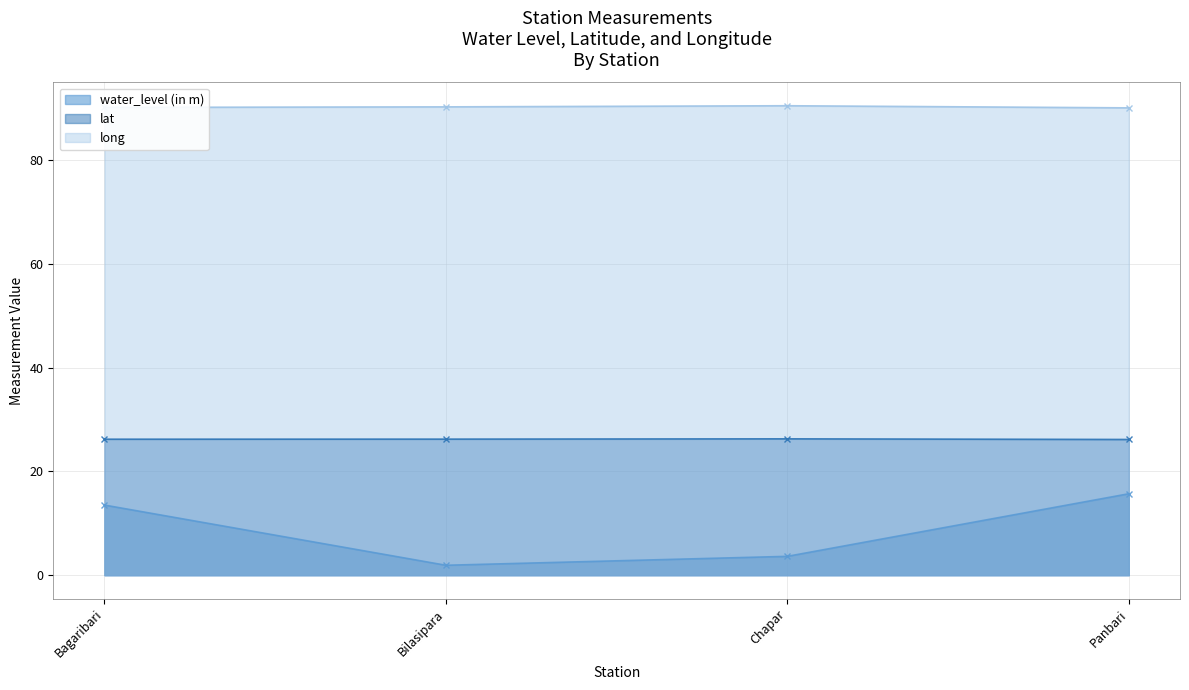

How many lines are shown in the chart?

3